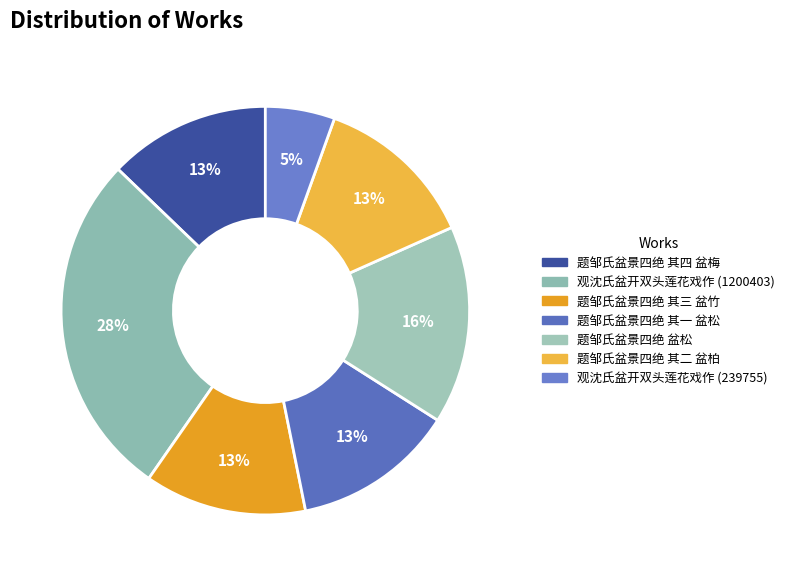

How much of the chart is everything except 观沈氏盆开双头莲花戏作 (1200403)?

72.5%